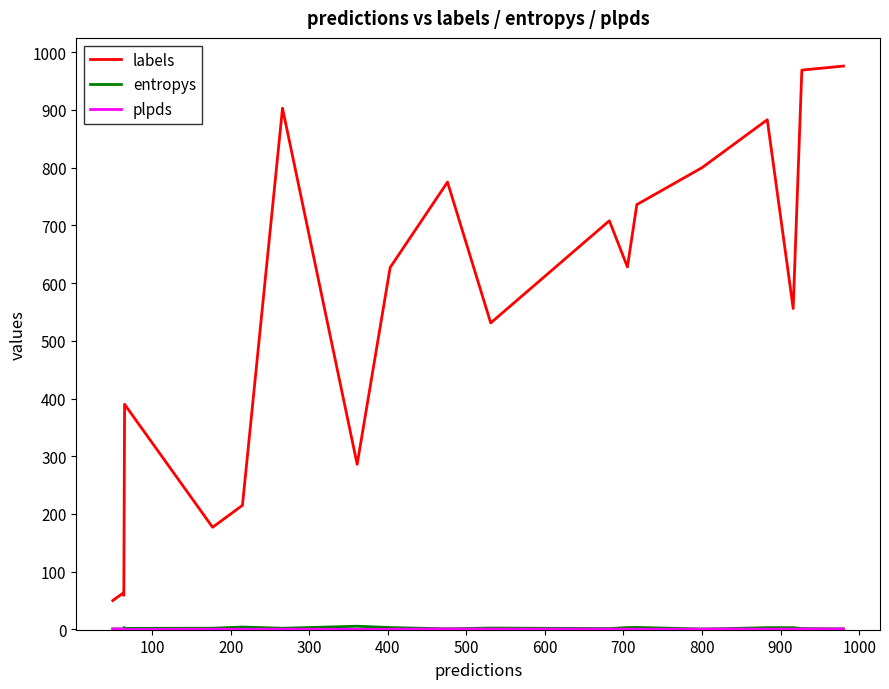

What is the maximum value for labels?

976.0